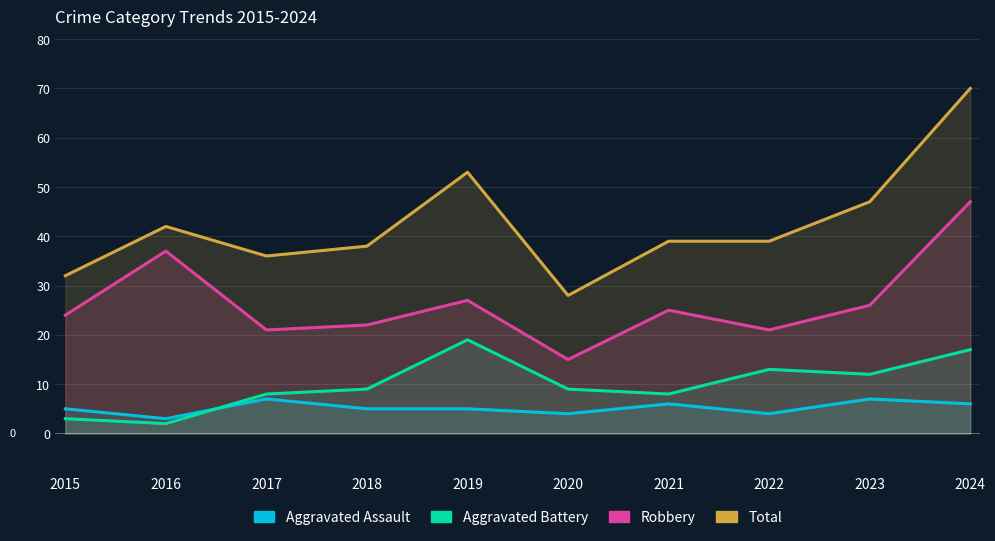

At which category does Aggravated Assault reach its first local valley?

2016